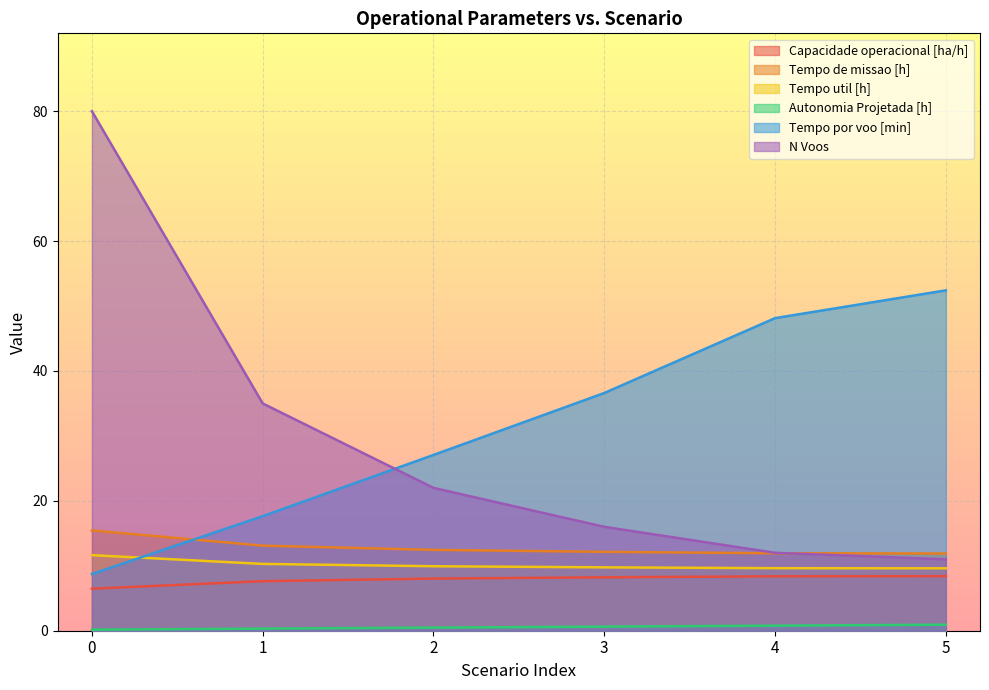

What is the total value across all series at 0?

122.5